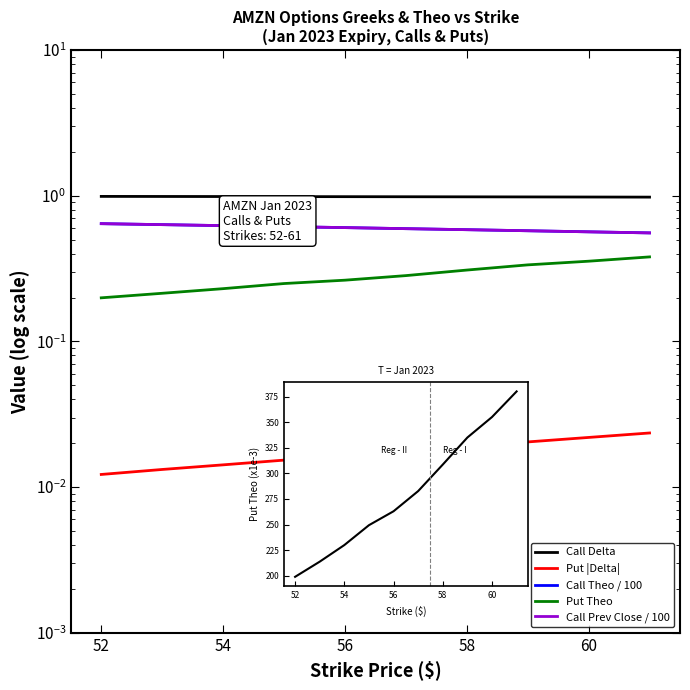

Is this an area chart (filled region under the line)?

No